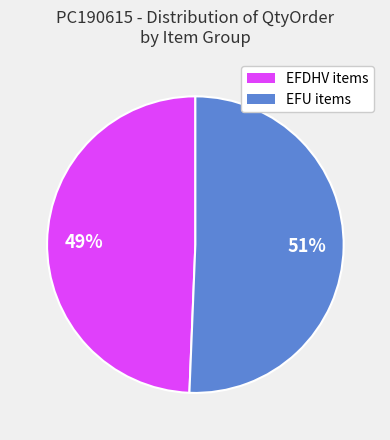

Is there any slice that represents more than half of the pie?

Yes